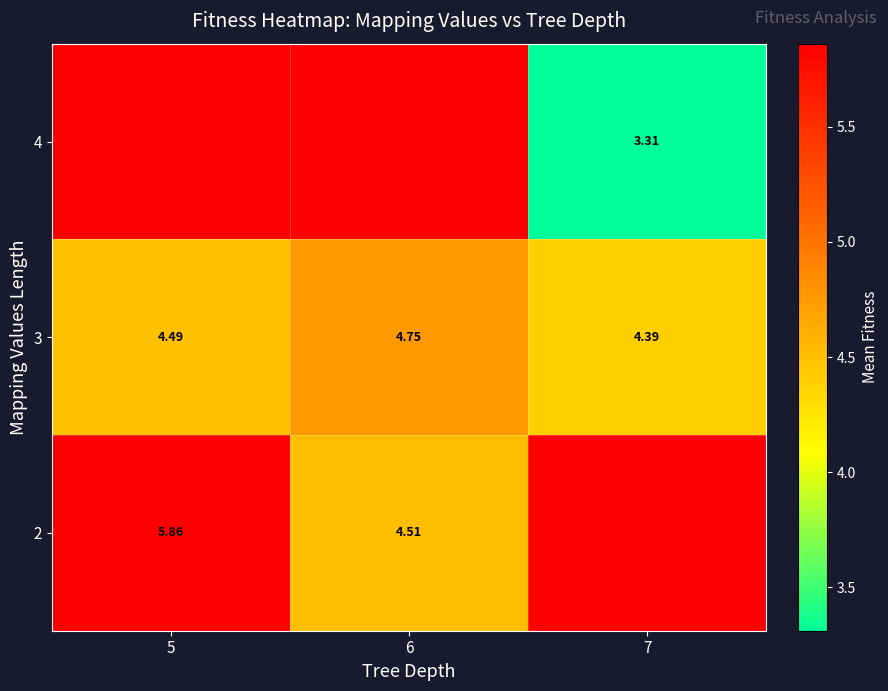

List the series in order of their overall mean, lowest first.

3, 4, 2